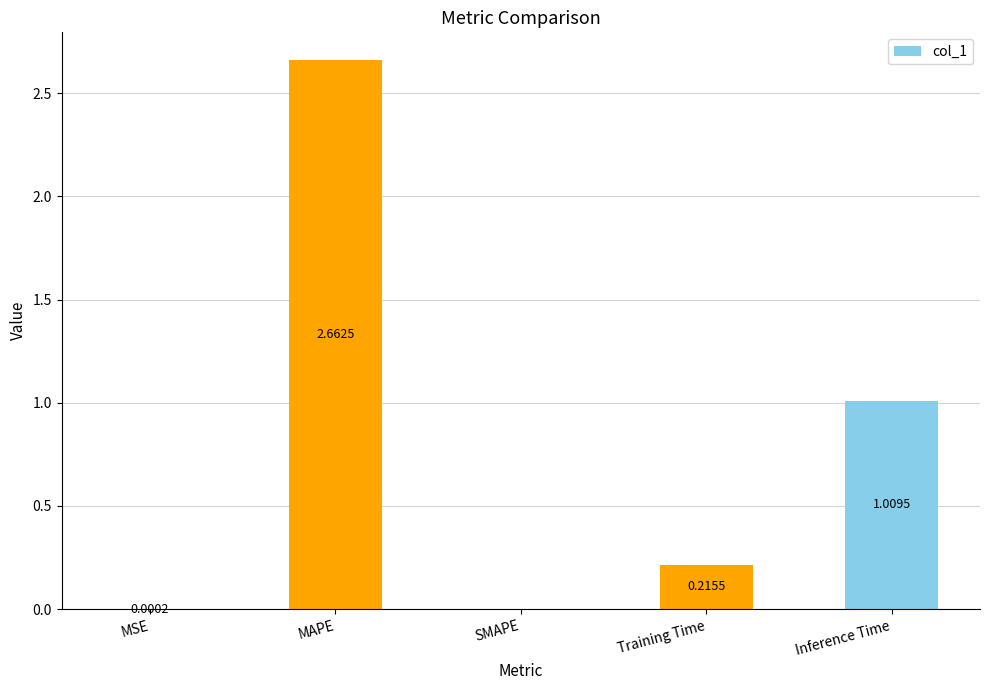

Where is the data nearest to the value 1?

Inference Time